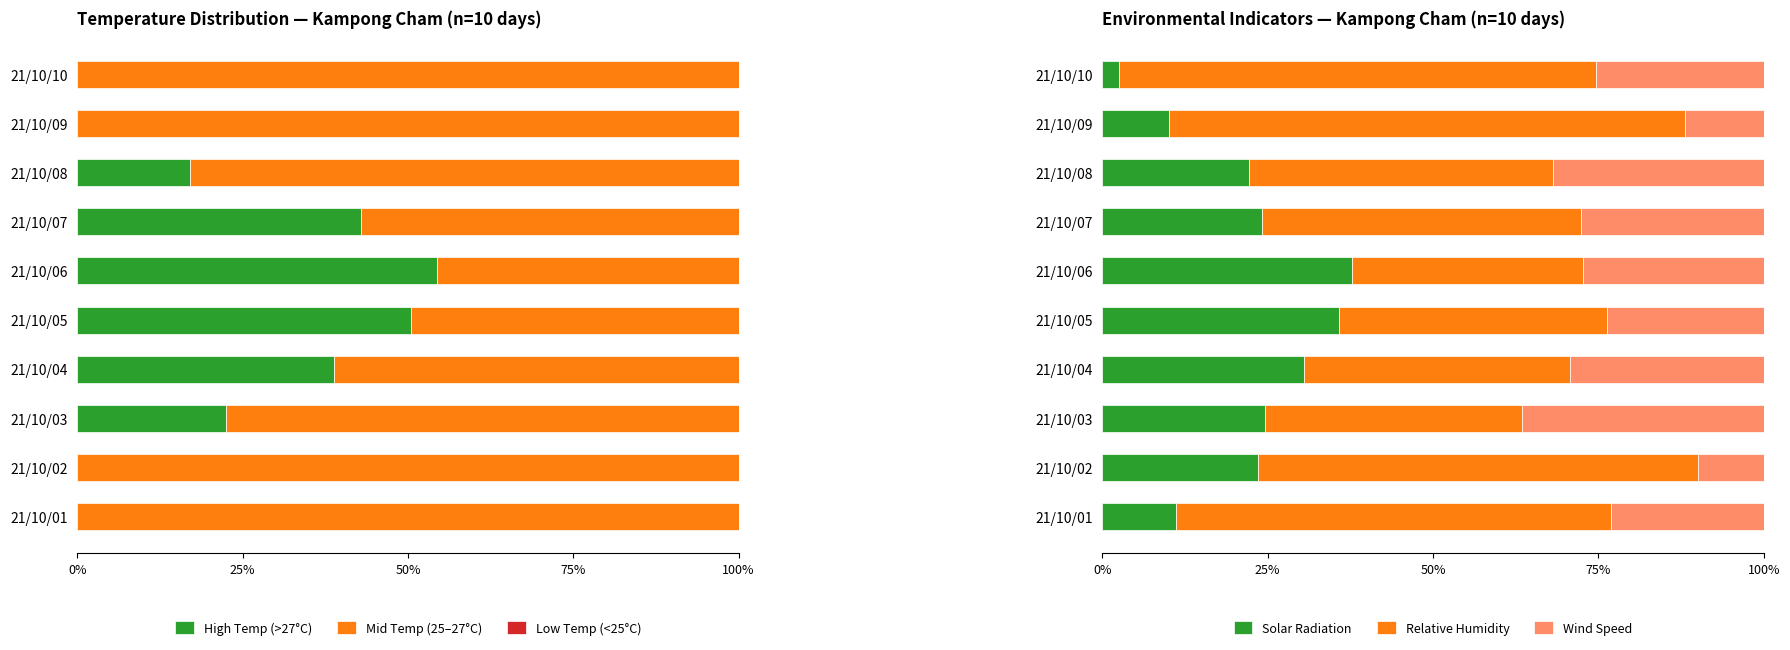

What is the label of the 6th bar from the left?

5